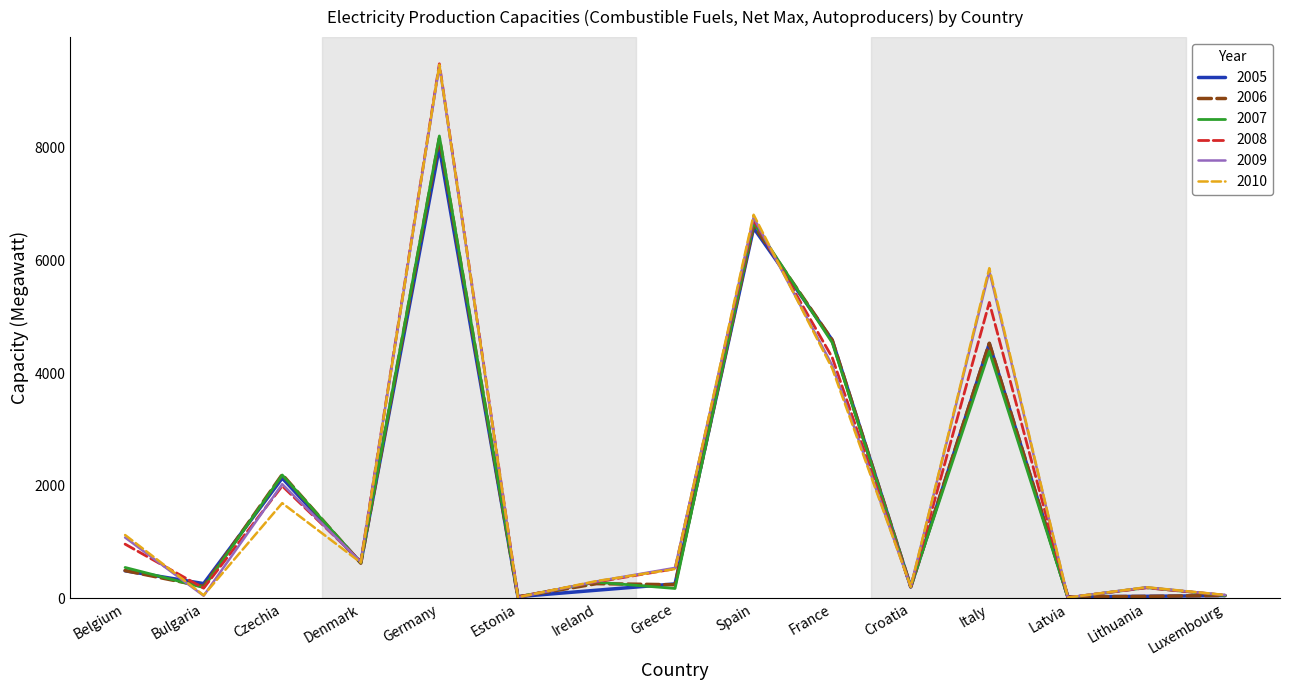

Is it true that 2010 equals 1691.0 at Czechia?

True